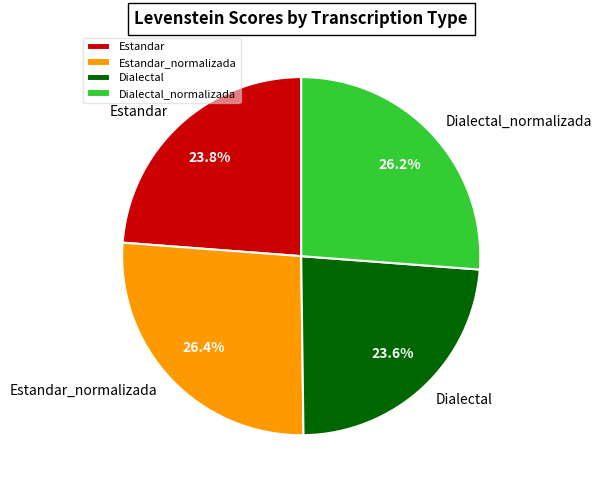

How much of the chart is everything except Estandar?

76.2%